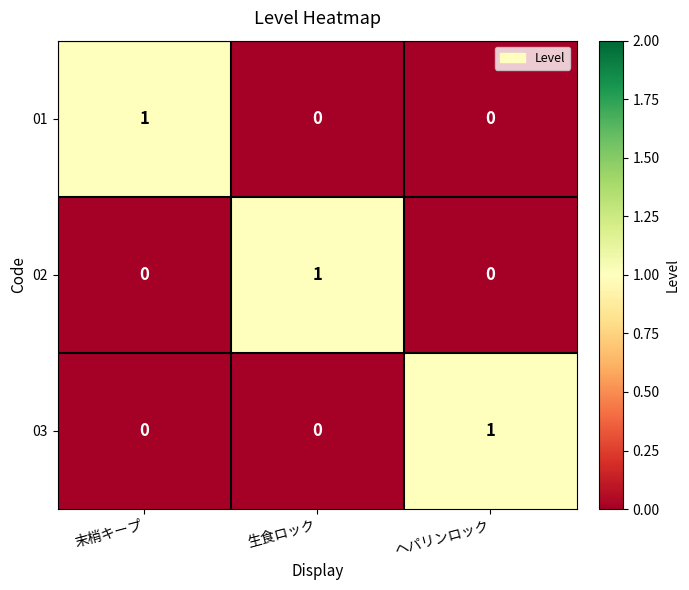

Is it true that 02 equals 1 at 生食ロック?

True